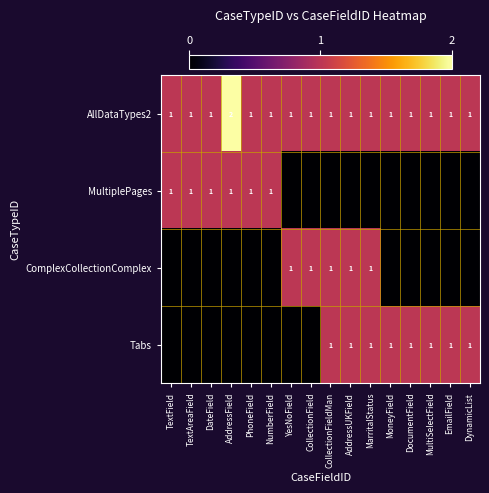

Between DynamicList and MoneyField, which is larger?

DynamicList